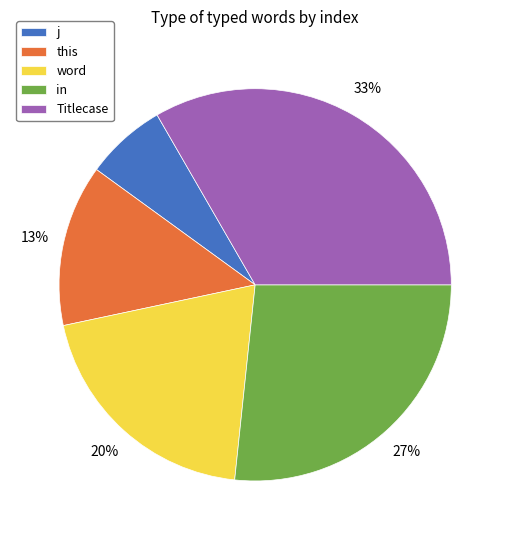

How many slices are in this pie chart?

5